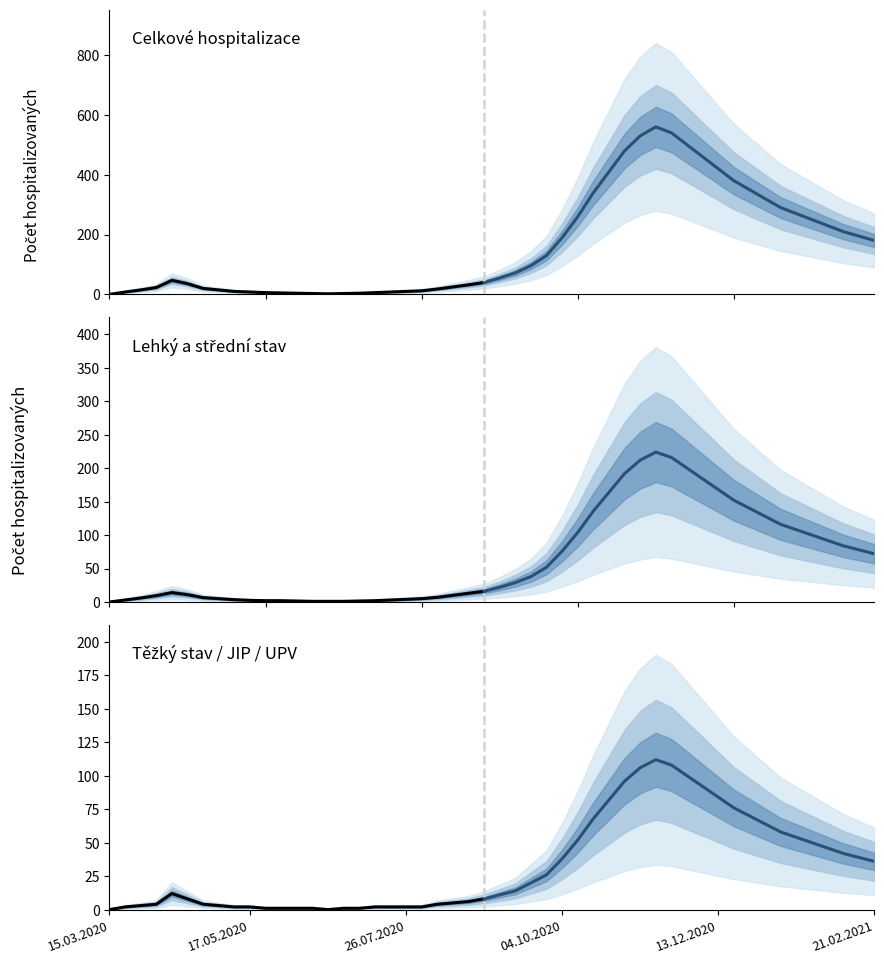

Rank the series at 04.10.2020 from highest to lowest value.

Aktuální počet hospitalizovaných, Lehký + Střední stav, Těžký stav